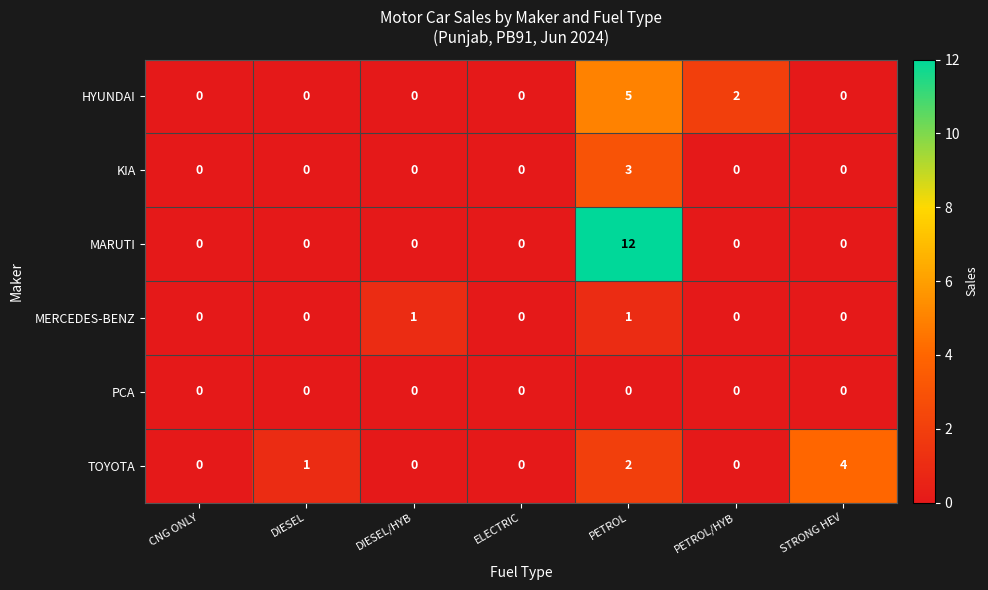

What is the difference between the MARUTI values at PETROL and STRONG HEV?

12